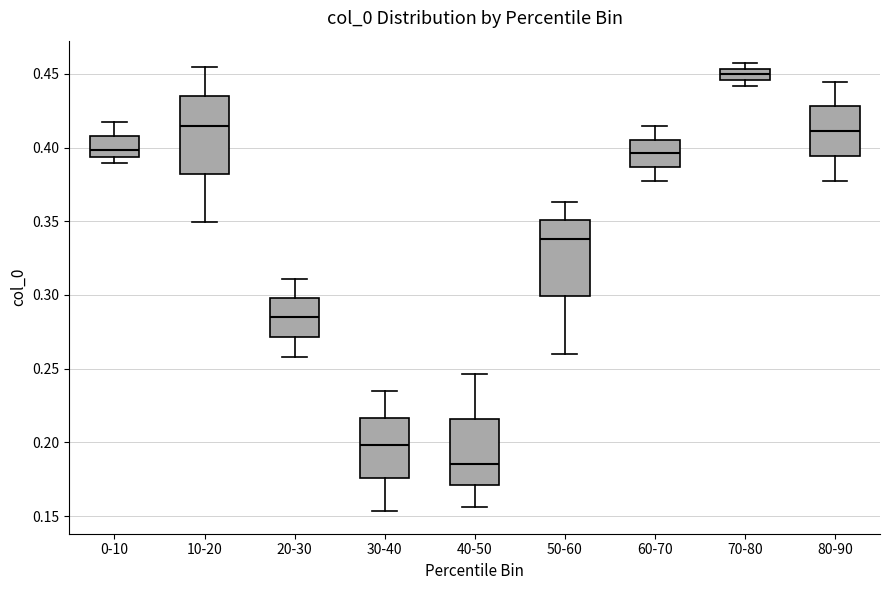

Where does the median line of the box for 70-80 sit on the y-axis? The values are not printed on the chart, so give them approximately, as read against the axis.

0.450